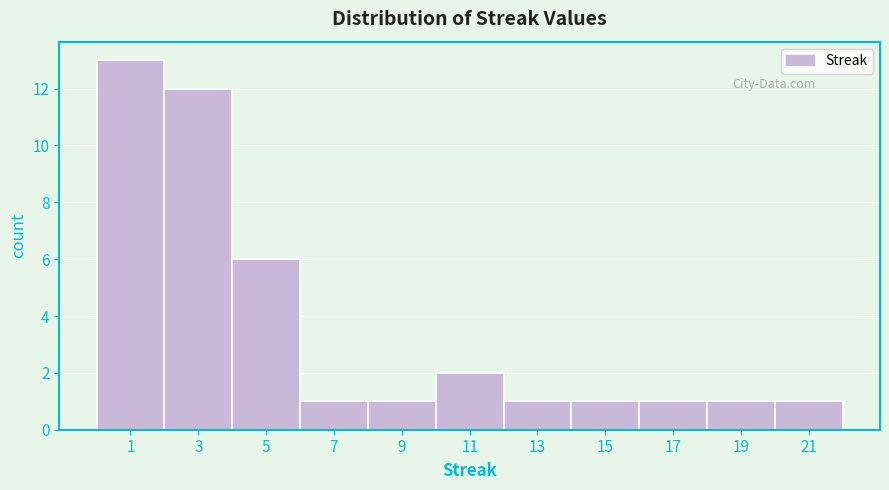

Reading left to right, list every bar in this chart as the range it spans on the x-axis followed by its height. The values are not printed on the chart, so give them approximately, as read against the axis.

0 to 2: 13
2 to 4: 12
4 to 6: 6
6 to 8: 1
8 to 10: 1
10 to 12: 2
12 to 14: 1
14 to 16: 1
16 to 18: 1
18 to 20: 1
20 to 22: 1